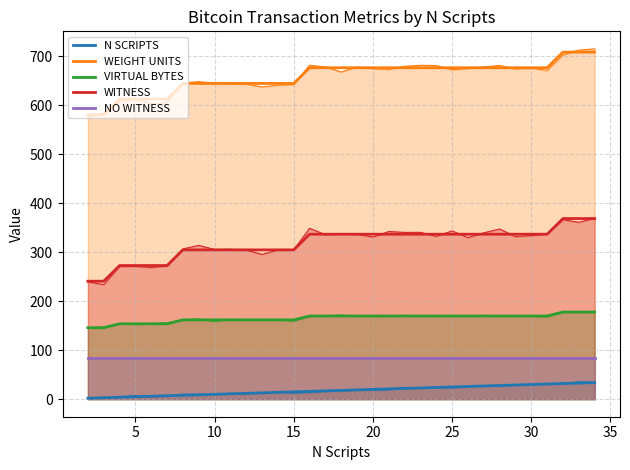

How many lines are shown in the chart?

5